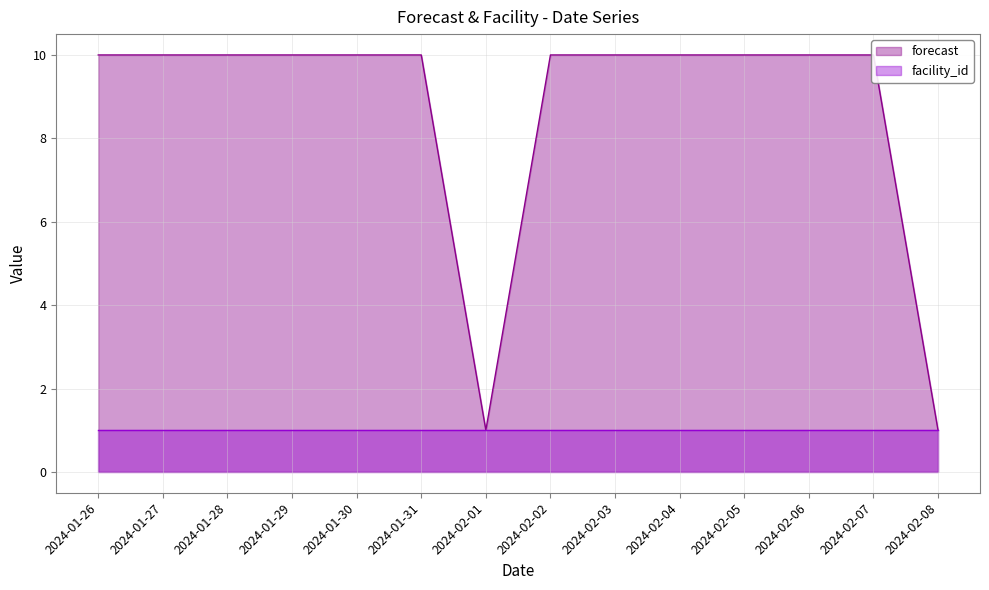

At which label is the value closest to 5?

2024-02-01